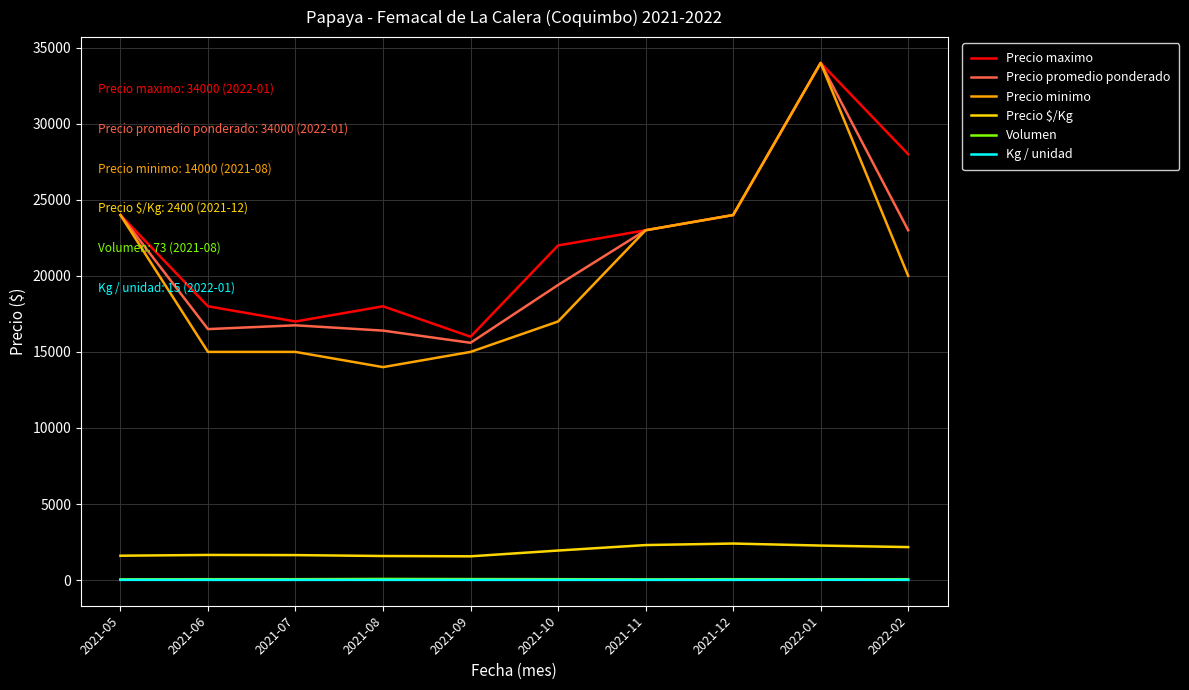

Is the value of Precio promedio ponderado at 2021-05 greater than the value of Volumen at 2022-01?

Yes